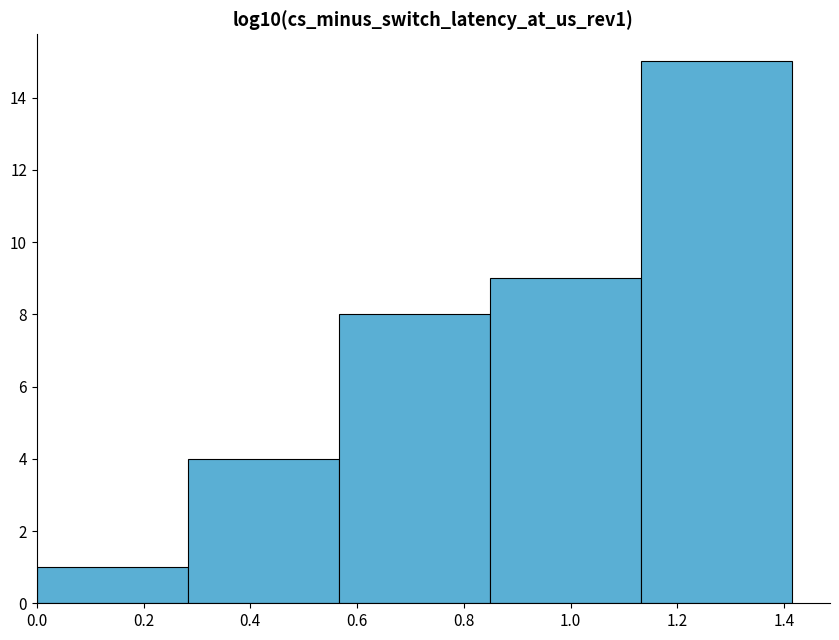

Which range on the x-axis has the tallest bar?

1.14 to 1.42